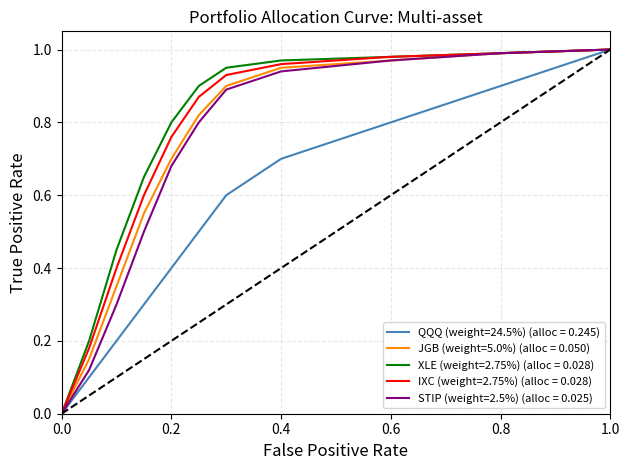

The STIP (weight=2.5%) (alloc = 0.025) series shows 1.2 at 0.2. True or false?

False